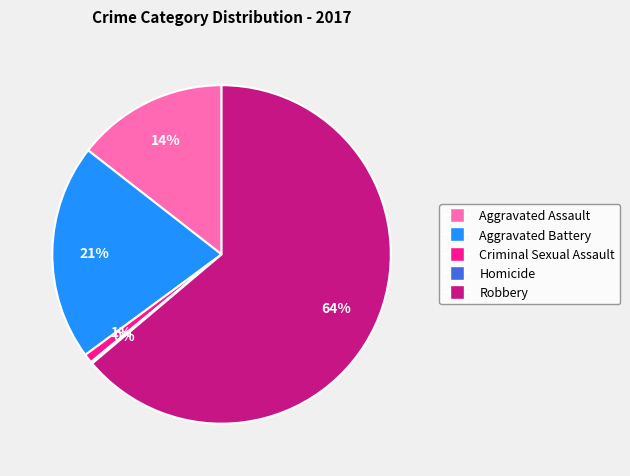

To the nearest percent, what is the difference between the largest and smallest slice percentages?

64%